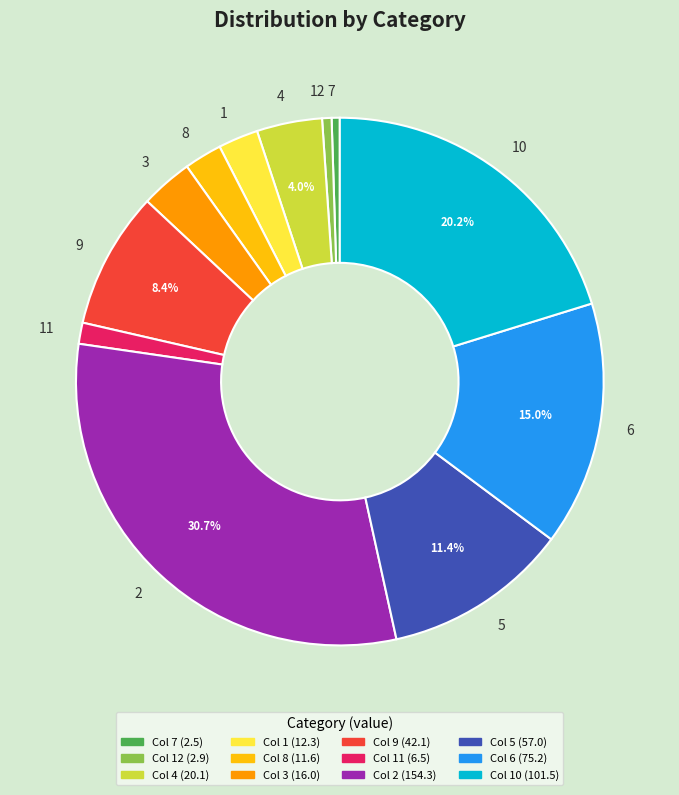

What is the largest slice in the pie chart?

2